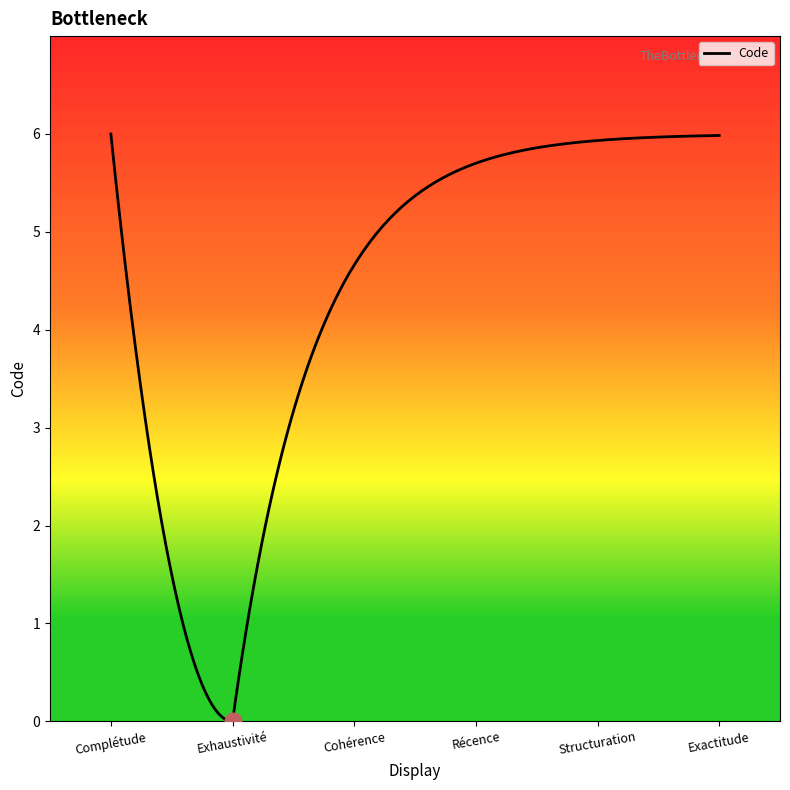

What is the greatest value displayed?

6.0